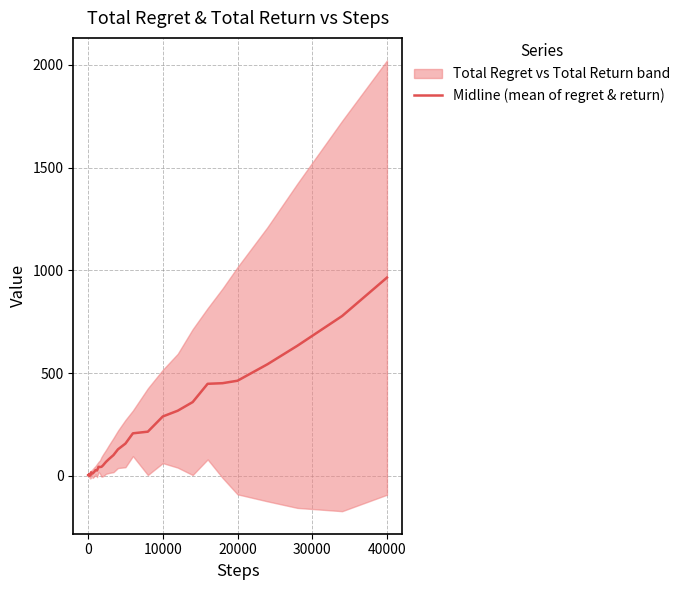

What is the highest value of the Midline (mean of regret & return) series?

965